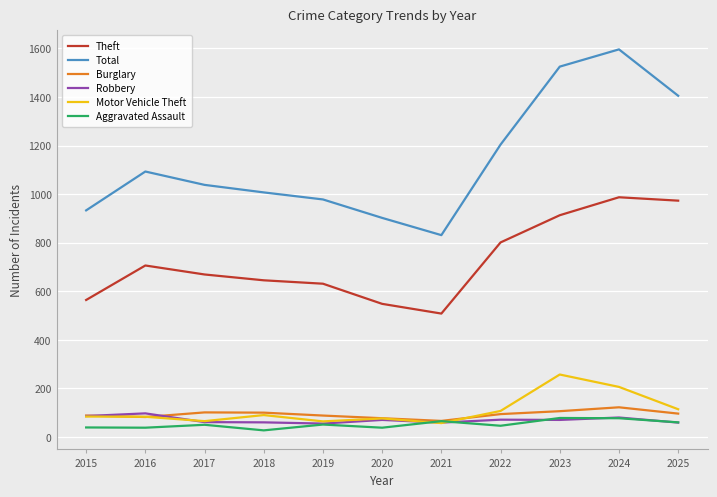

What is the maximum value shown in the chart?

1596